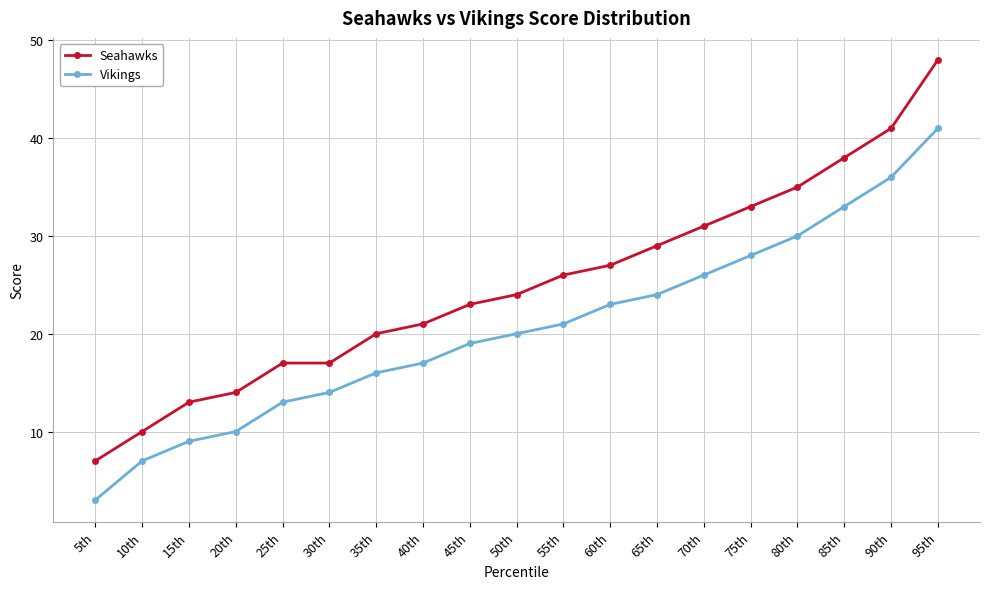

What is the average value of the Seahawks series?

25